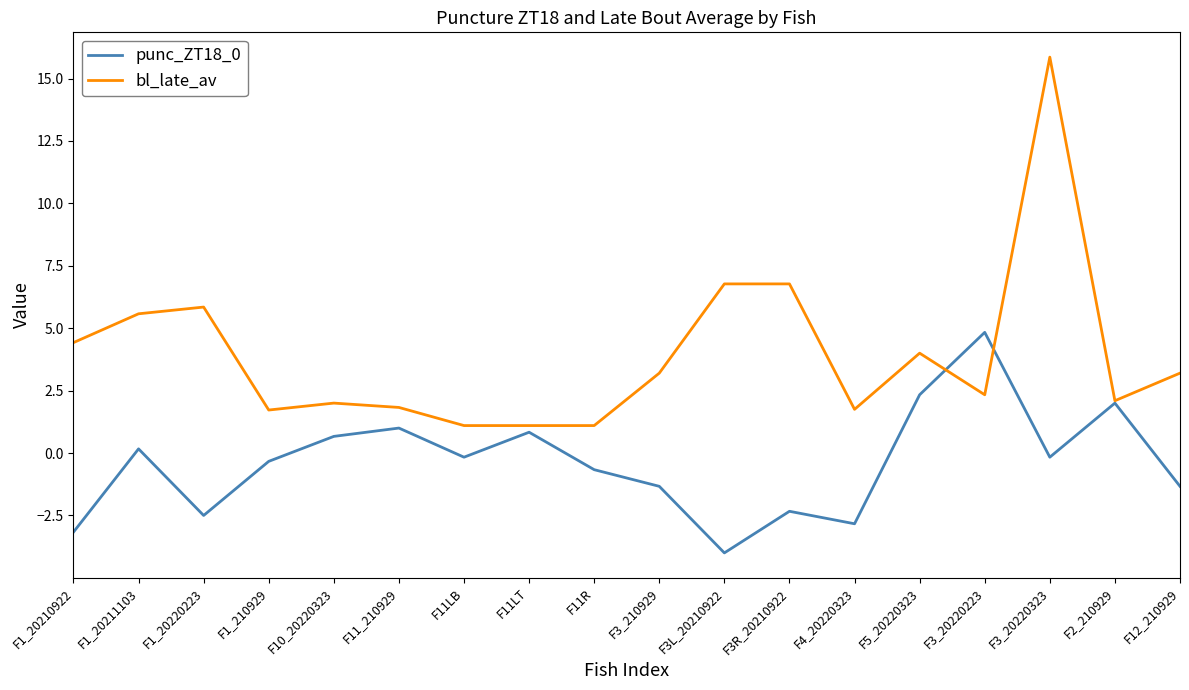

Between F1_20210922 and F4_20220323, which series saw the biggest shift?

bl_late_av